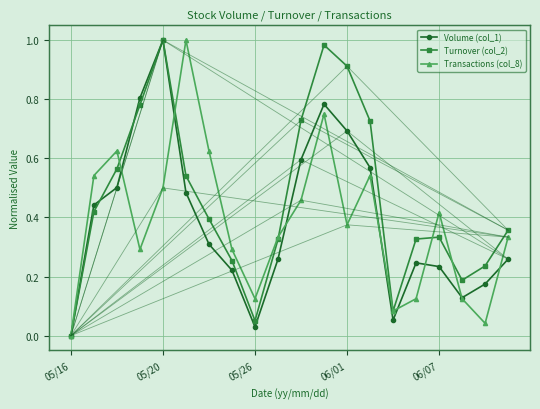

The Transactions (col_8) series shows 0.2 at 17. True or false?

False